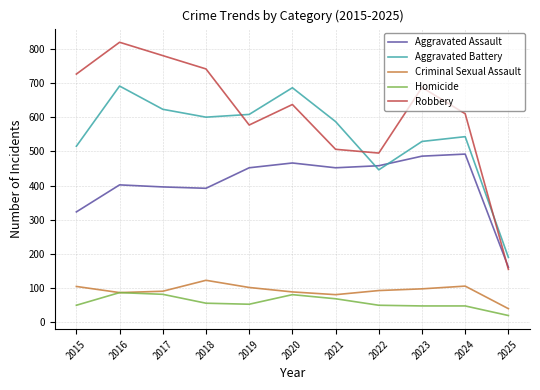

In Criminal Sexual Assault, how many points are higher than both neighbors (excluding endpoints)?

2